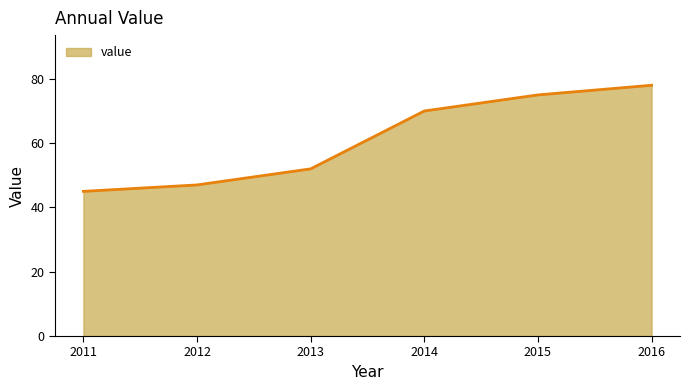

The chart shows a value of 18 at 2013. True or false?

False